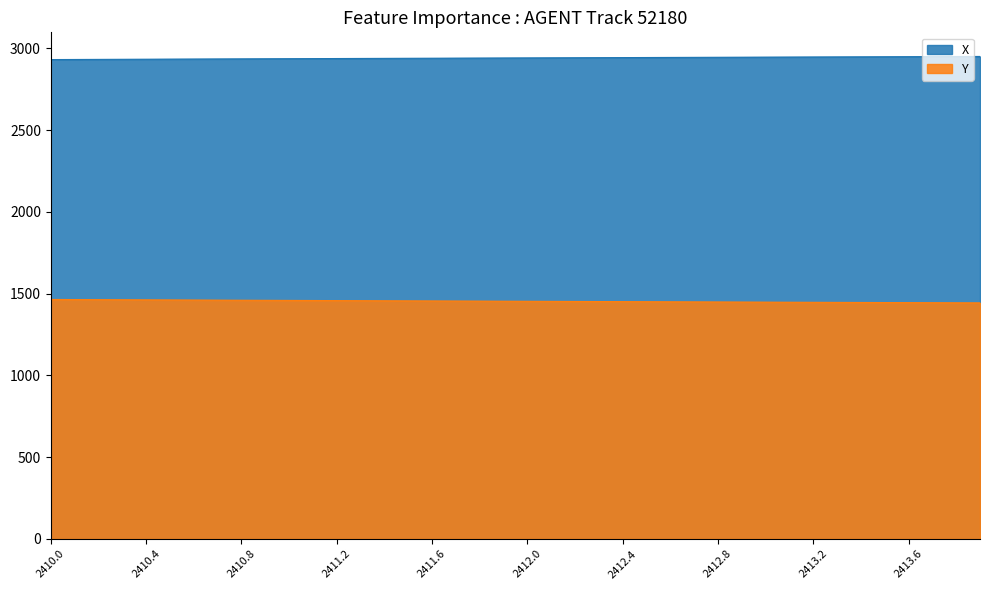

How many values in the X series exceed 2942?

20